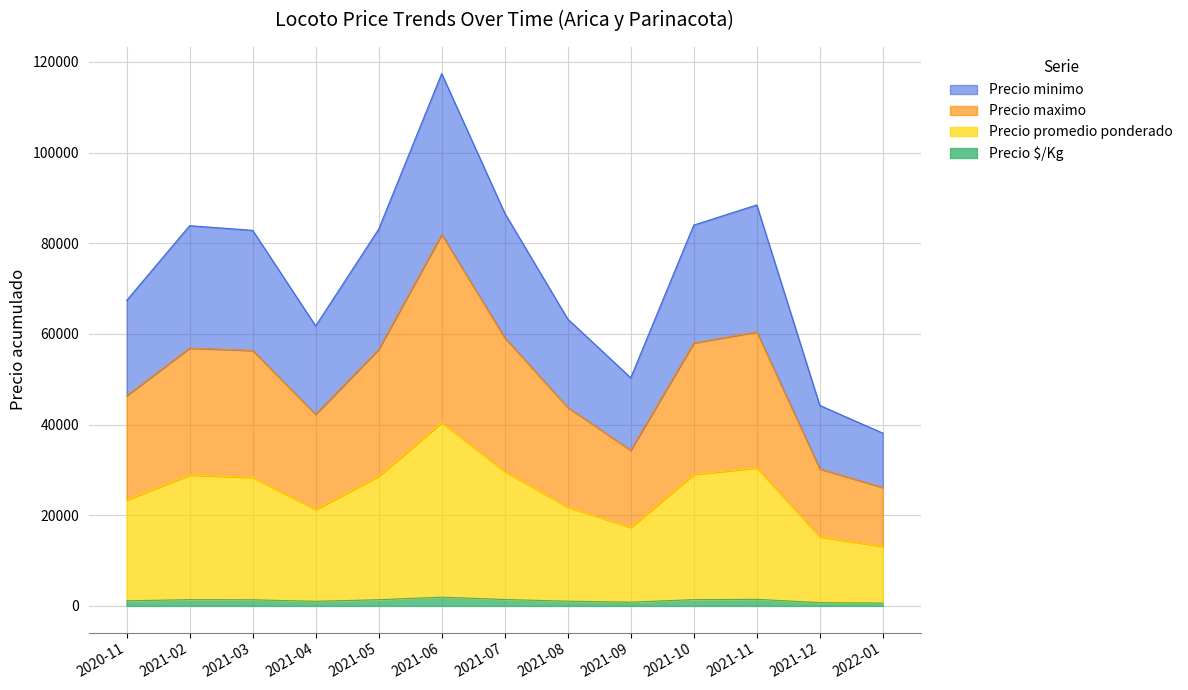

In Precio promedio ponderado, how many points are lower than both neighbors (excluding endpoints)?

2